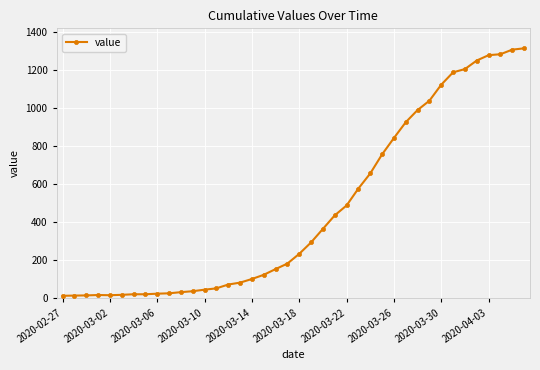

What is the difference between the maximum and second lowest values?

1298